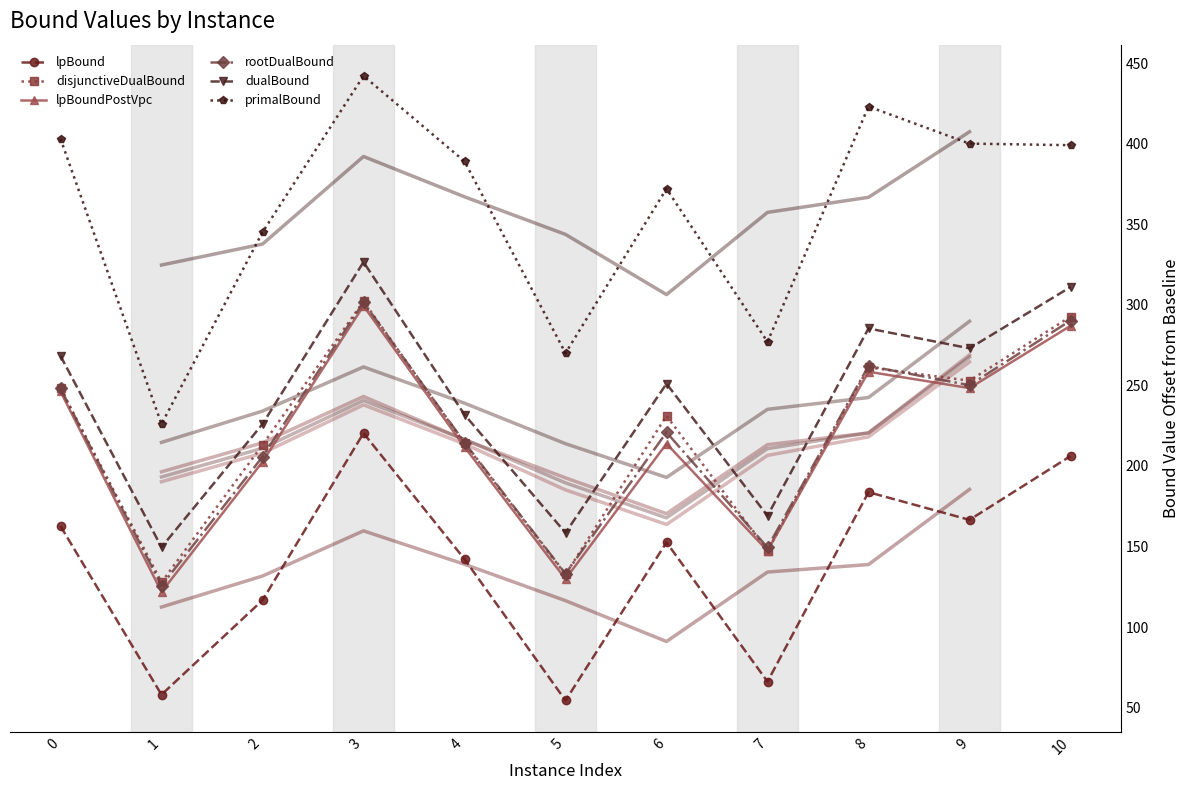

How many categories are shown in the chart?

11